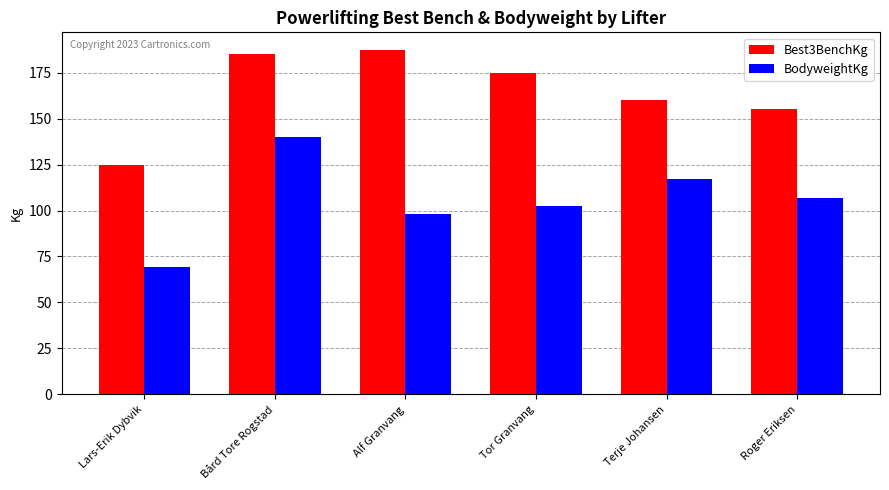

How many bars are there in each group?

2